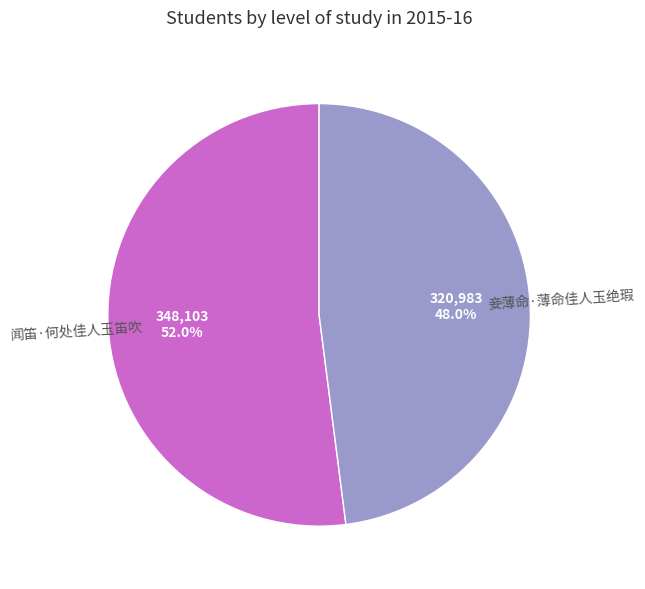

What is the smallest slice in the pie chart?

妾薄命·薄命佳人玉绝瑕